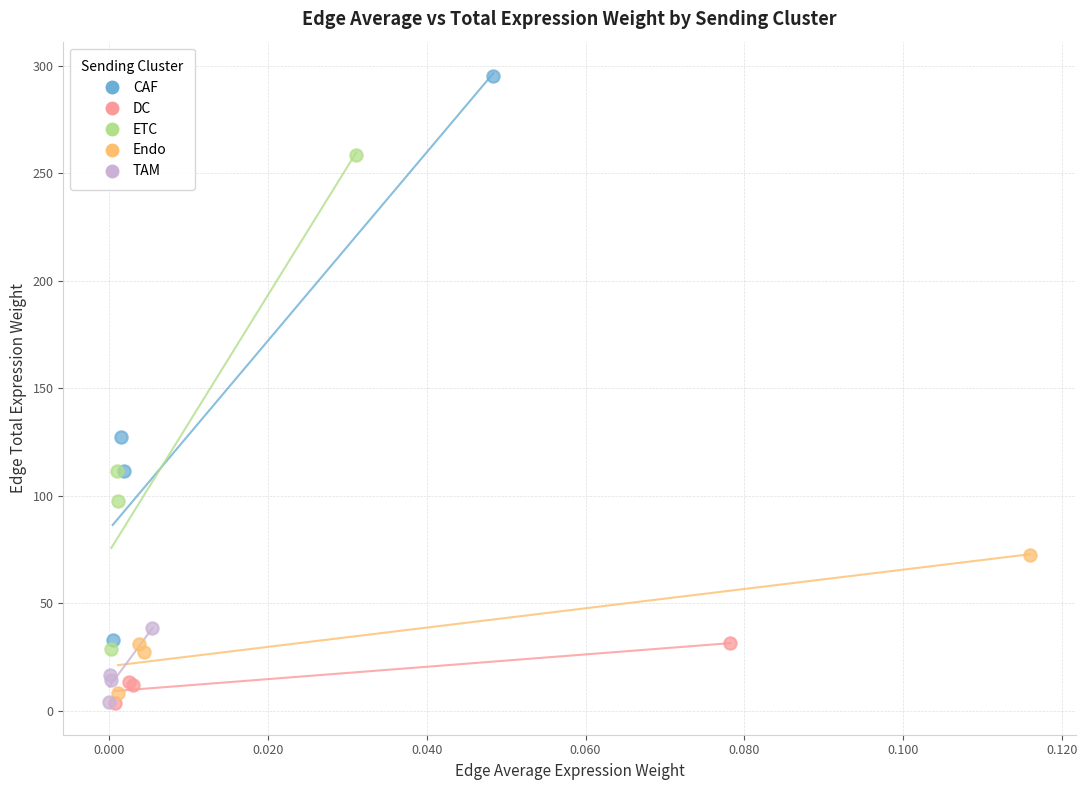

Which series contains the highest Y value?

CAF